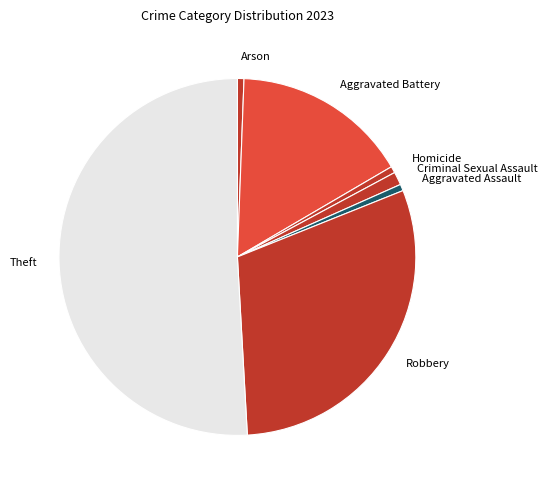

How many slices are in this pie chart?

7